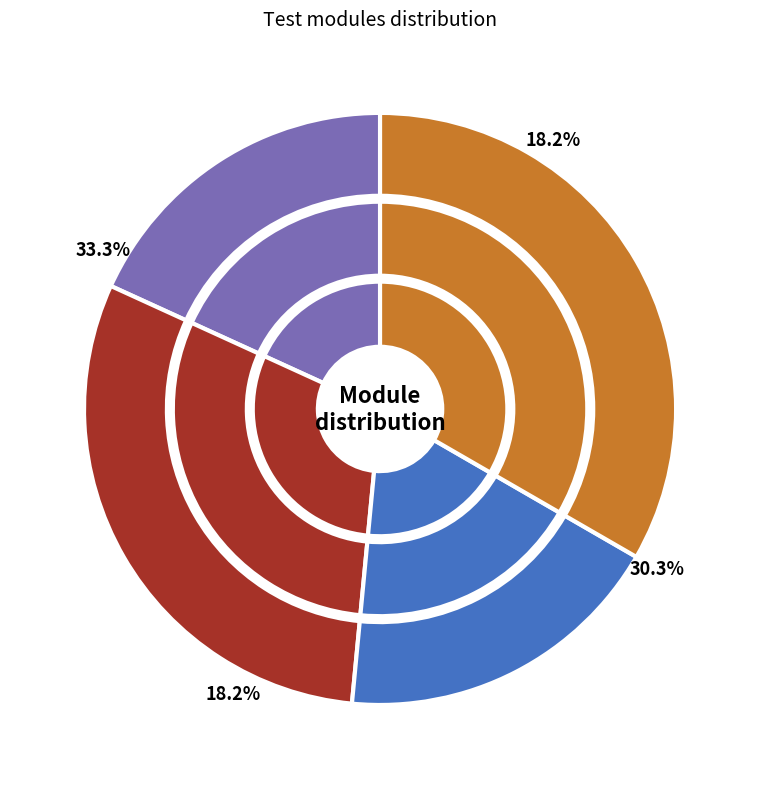

To the nearest percent, what portion does drawer represent?

9%